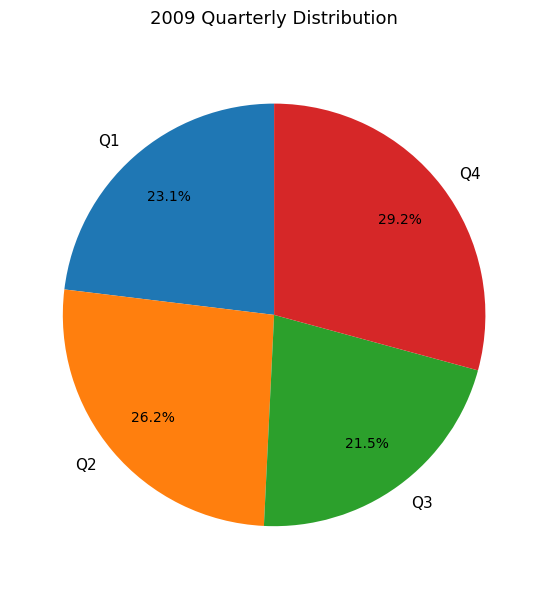

Is it true that Q4 is 29% of the pie?

True